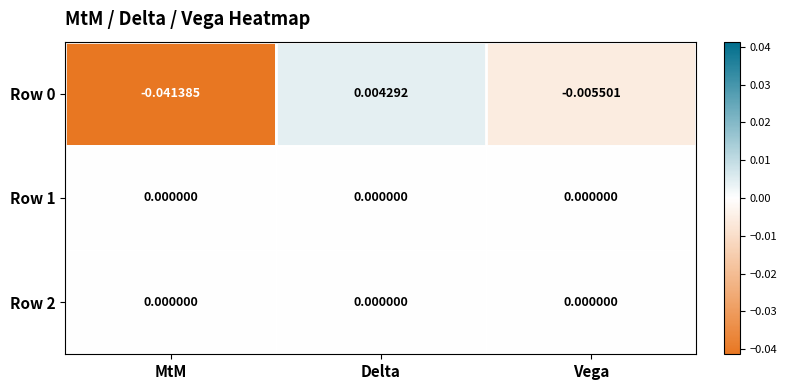

At which label does Row 0 reach its peak?

Delta